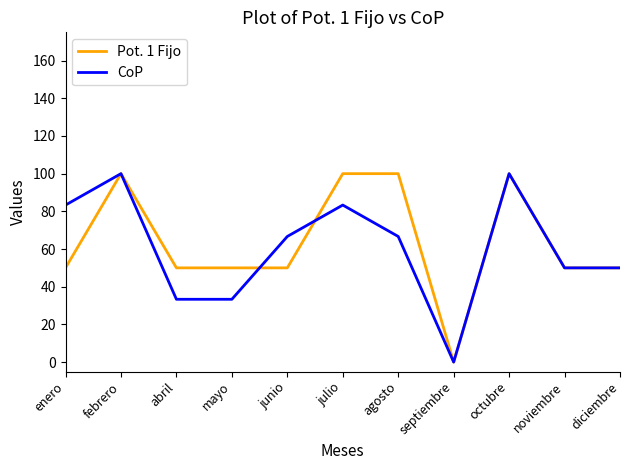

What is the difference between the highest and lowest values at agosto?

33.3